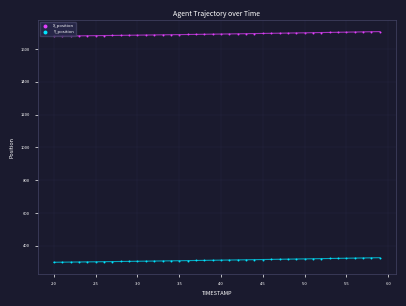

Which series contains the highest Y value?

X_position